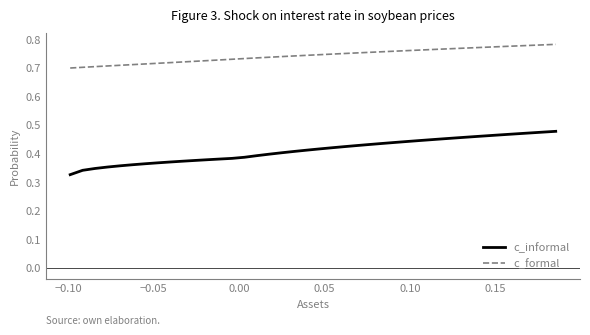

Which series has the largest total across all categories?

c_formal